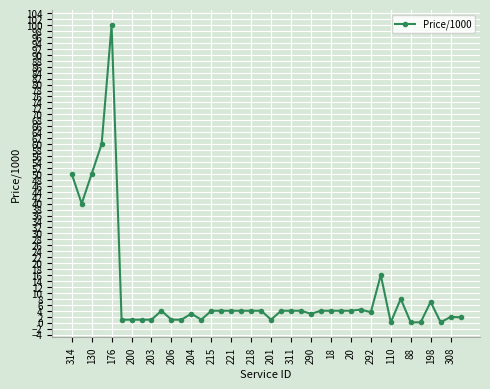

What is the value of the 27th point from the left?

4.0